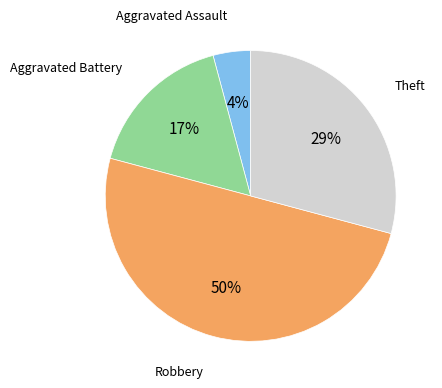

To the nearest percent, what is the difference between the largest and smallest slice percentages?

46%